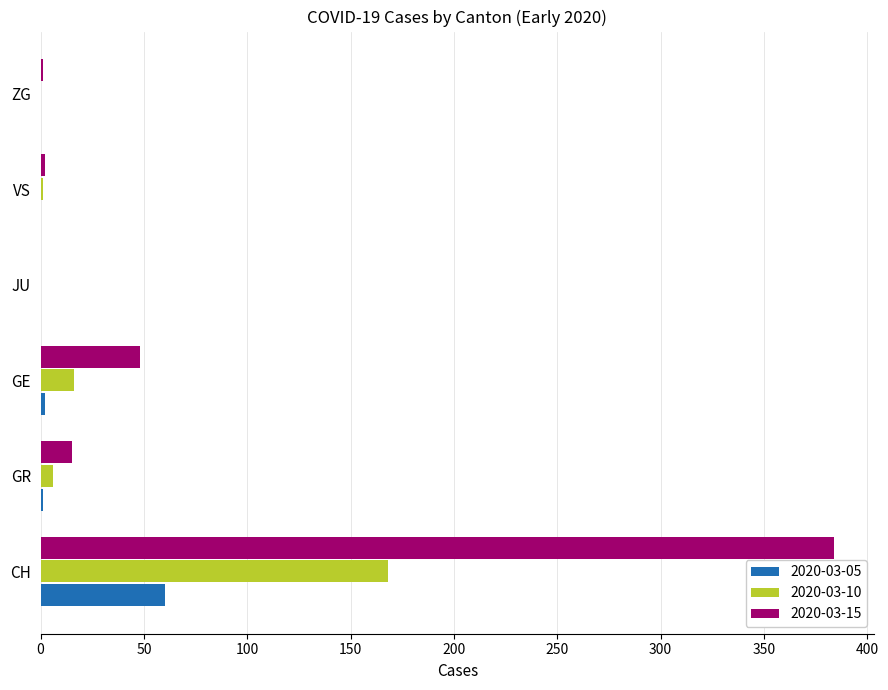

What is the greatest value displayed?

384